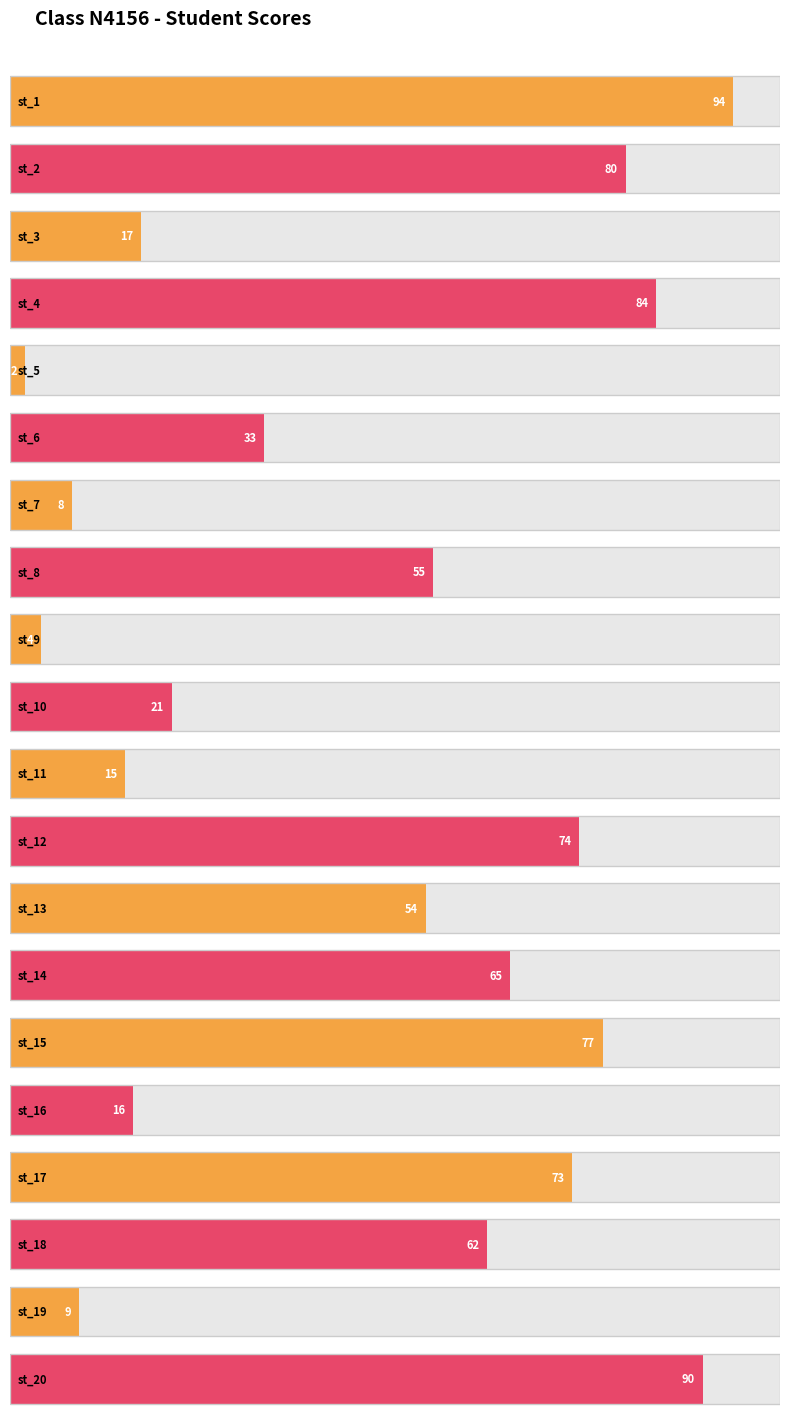

Where does the data first go above 55?

st_1